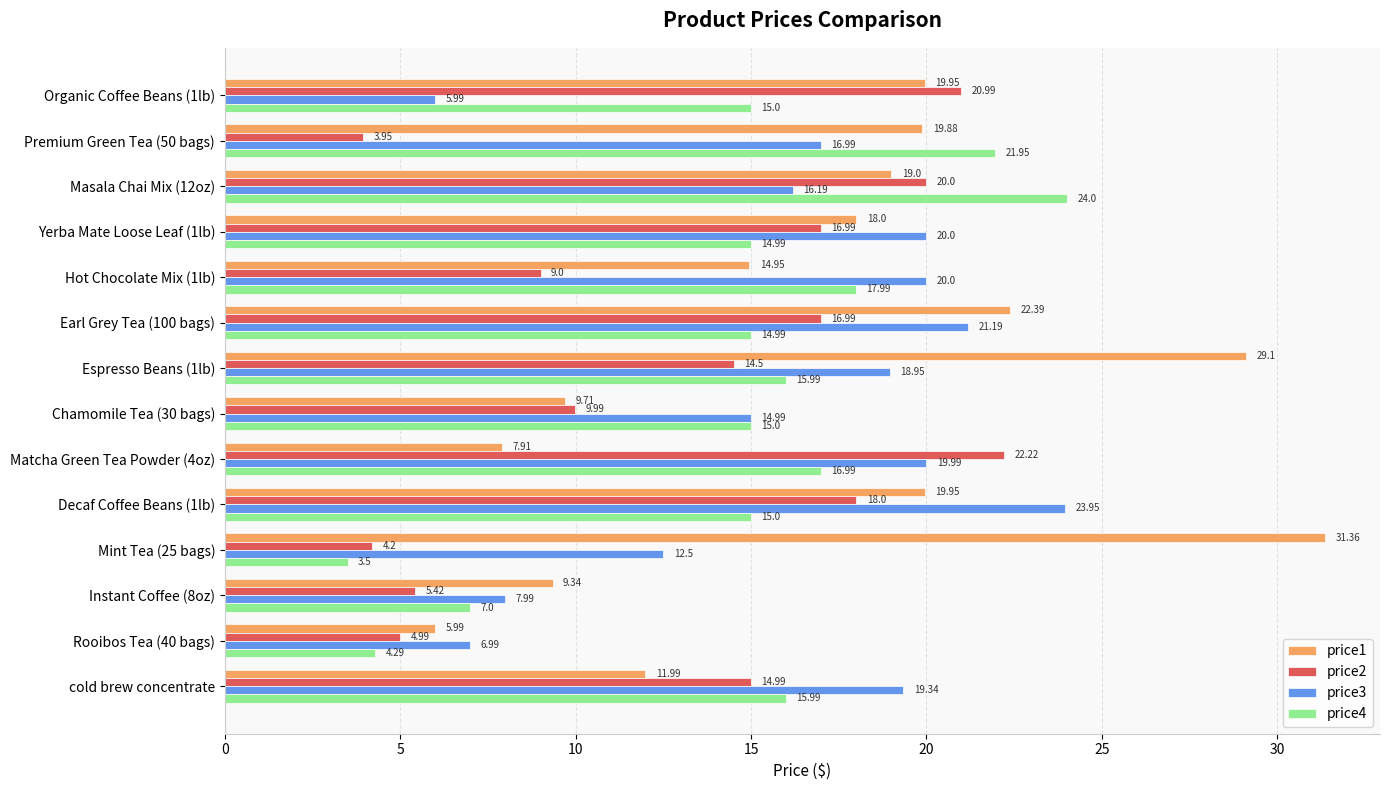

Which series has the largest total across all categories?

price1